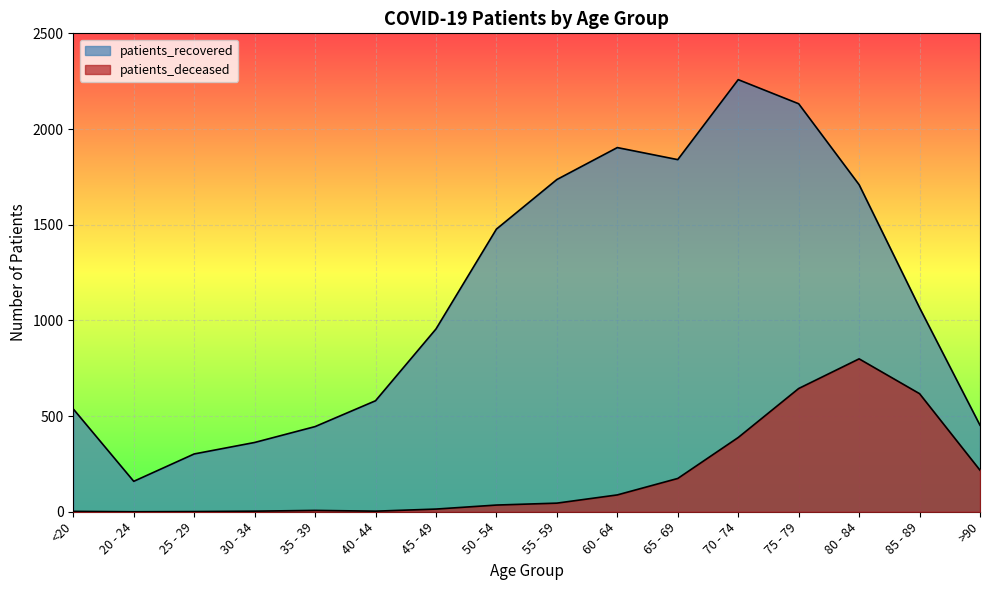

List the series in order of their overall mean, lowest first.

patients_deceased, patients_recovered